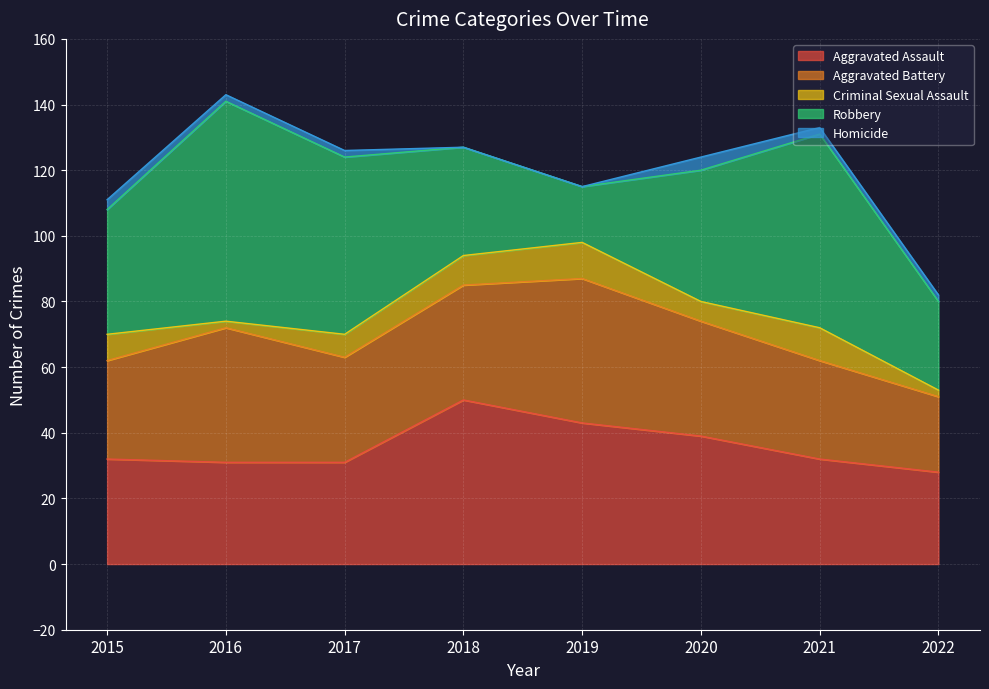

Reading left to right, what are all the values shown in this chart?

Aggravated Assault: 2015=32	2016=31	2017=31	2018=50	2019=43	2020=39	2021=32	2022=28
Aggravated Battery: 2015=30	2016=41	2017=32	2018=35	2019=44	2020=35	2021=30	2022=23
Criminal Sexual Assault: 2015=8	2016=2	2017=7	2018=9	2019=11	2020=6	2021=10	2022=2
Robbery: 2015=38	2016=67	2017=54	2018=33	2019=17	2020=40	2021=59	2022=27
Homicide: 2015=3	2016=2	2017=2	2018=0	2019=0	2020=4	2021=2	2022=2